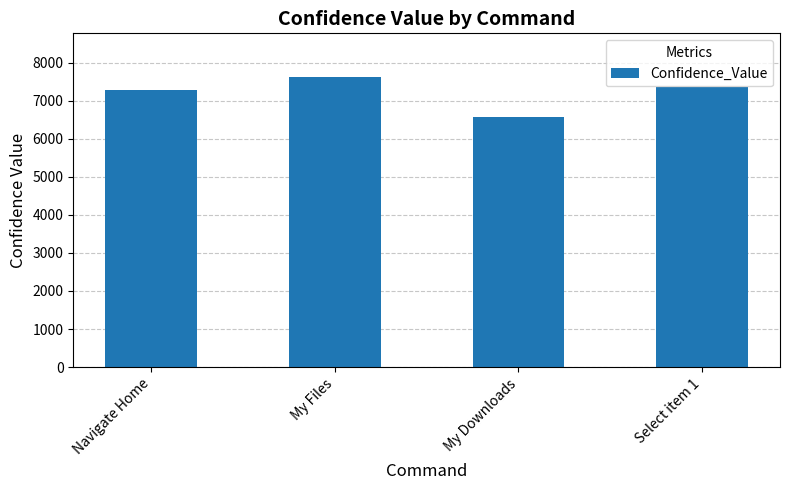

What is the value of the 4th bar from the left?

7368